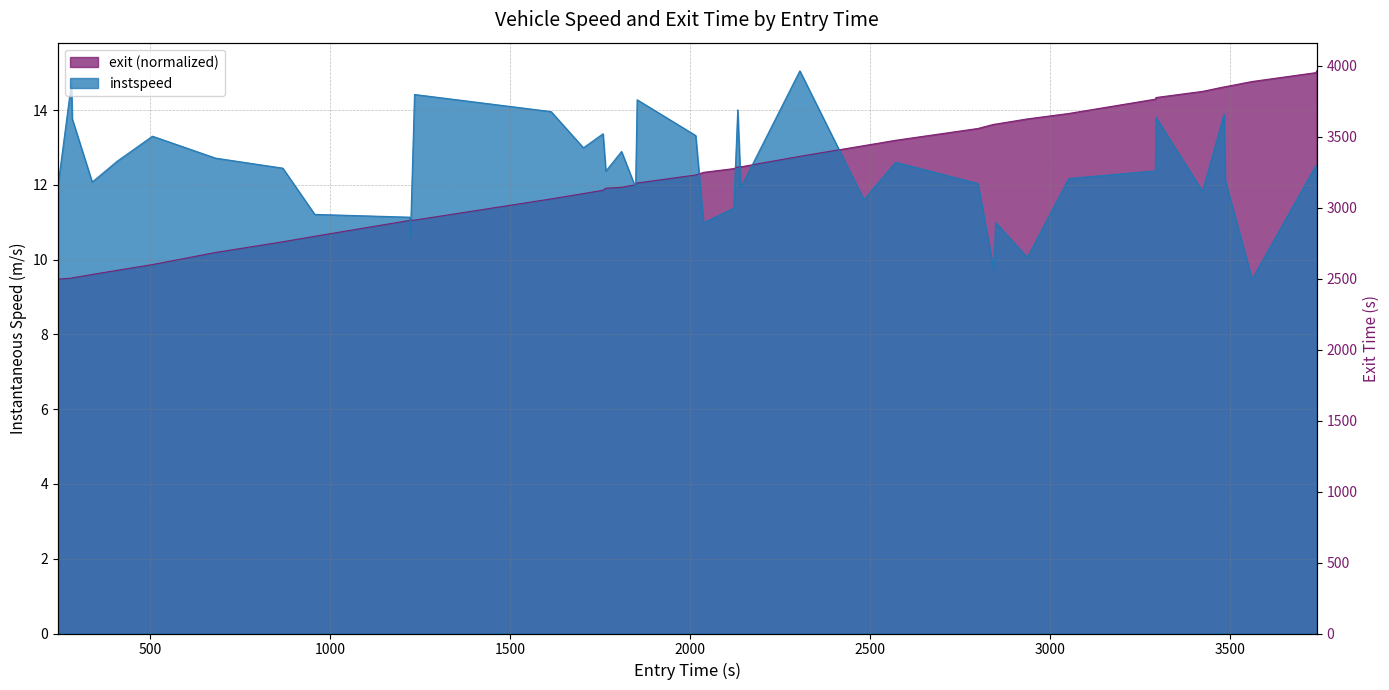

What is the value of the instspeed point at the 5th from the left?

12.6